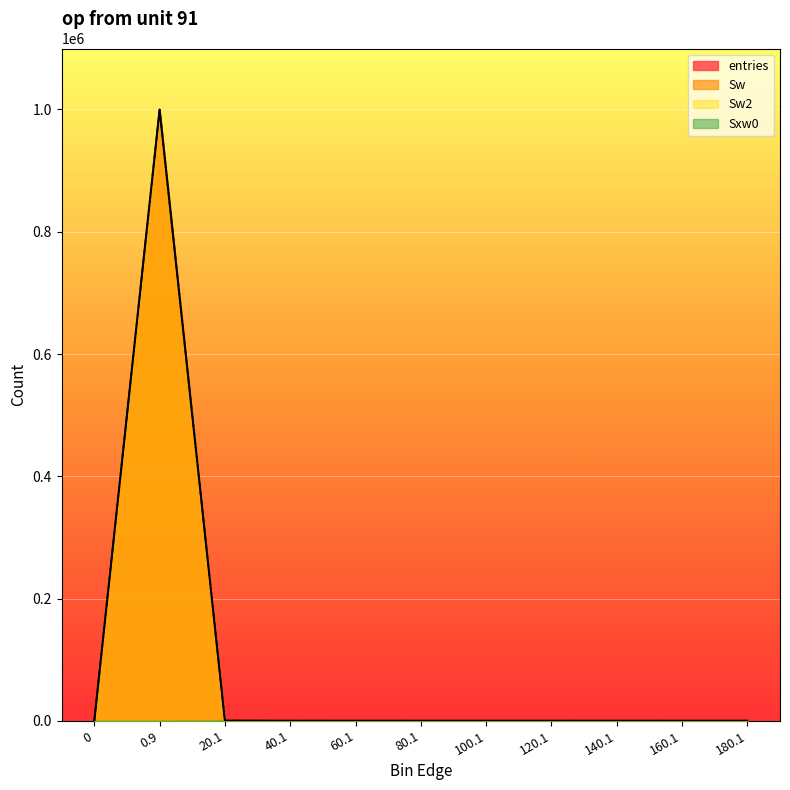

What is the difference between the maximum and minimum values in the Sw series?

999798